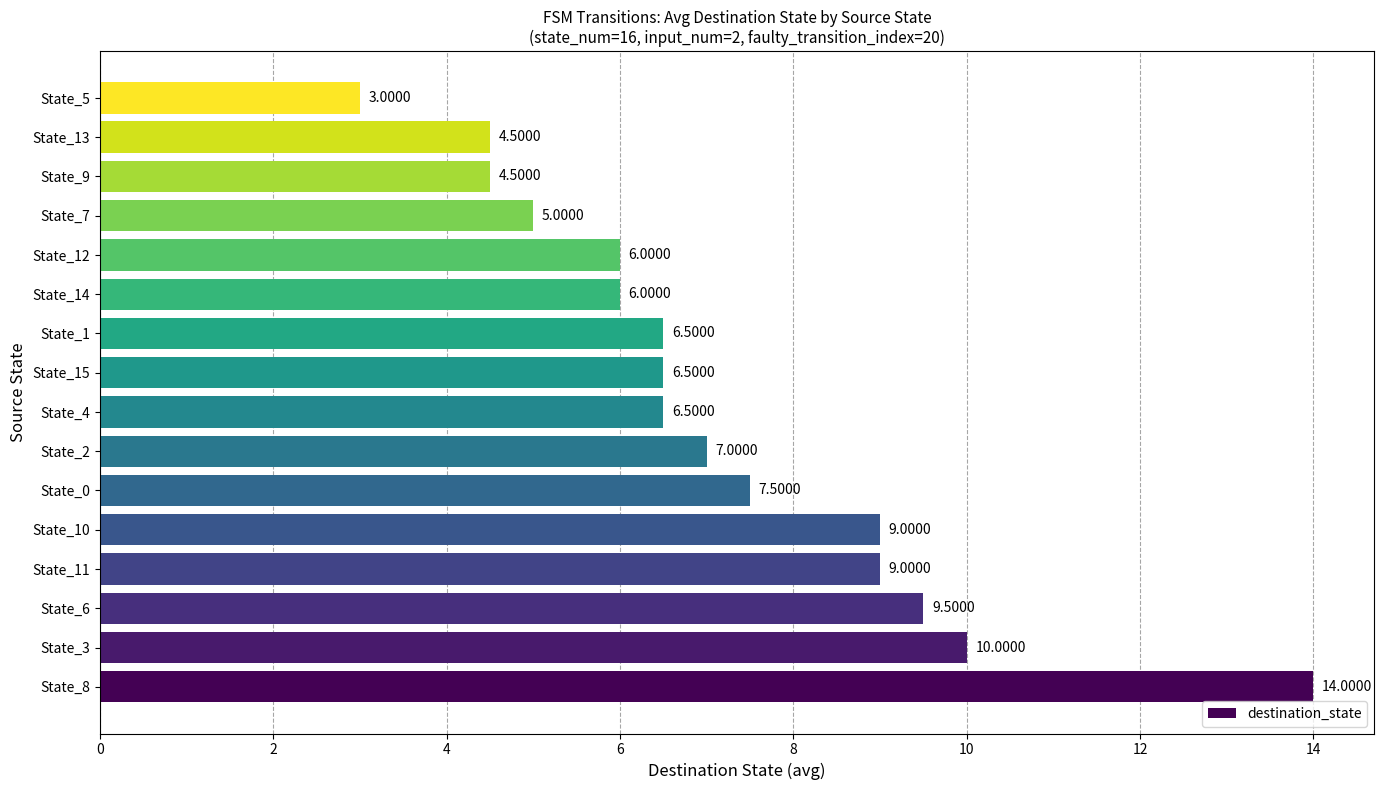

Which category has the lowest value across all series?

State_5